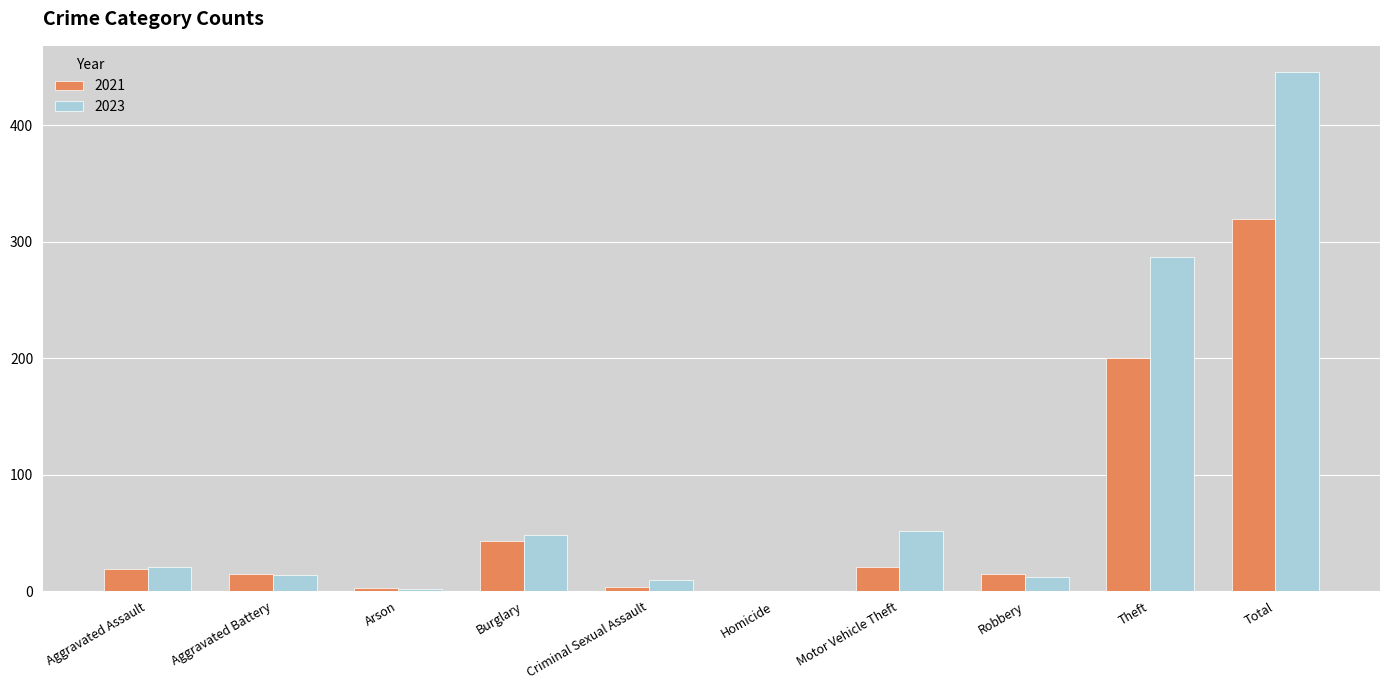

Does the chart contain stacked bars?

No